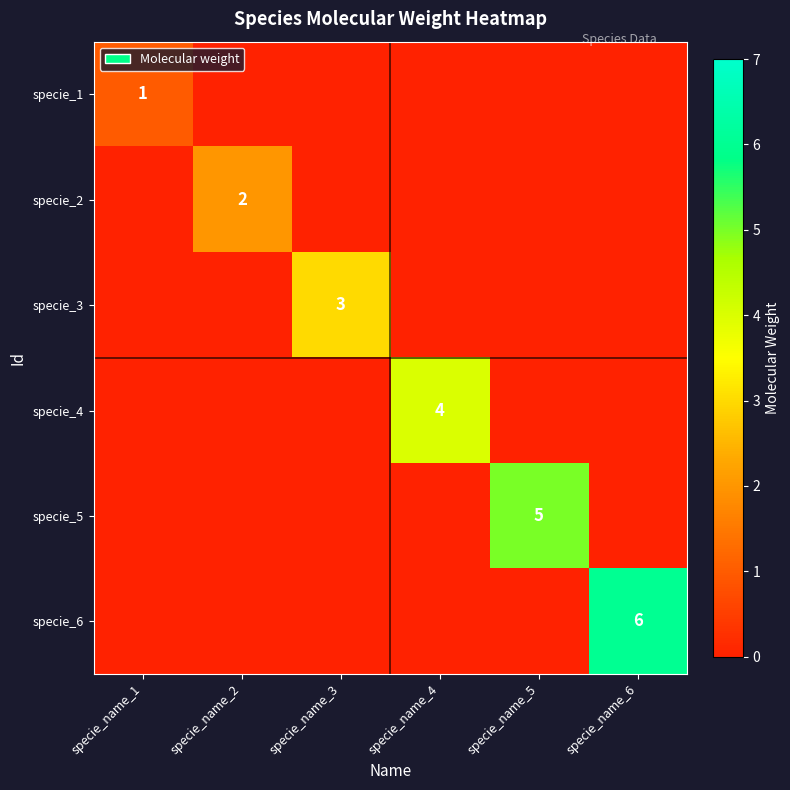

The specie_1 series shows 0 at specie_name_1. True or false?

False